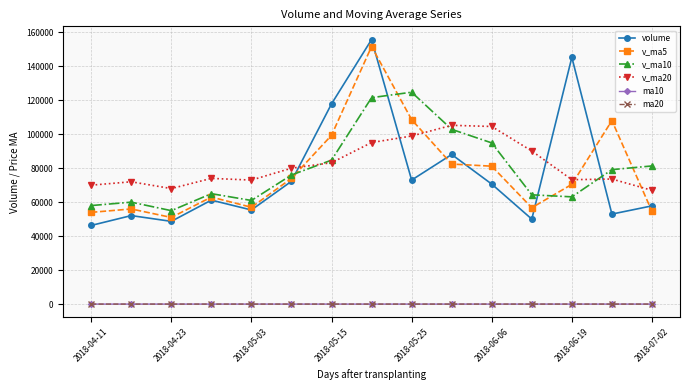

What is the sum of all ma20 values?

98.2